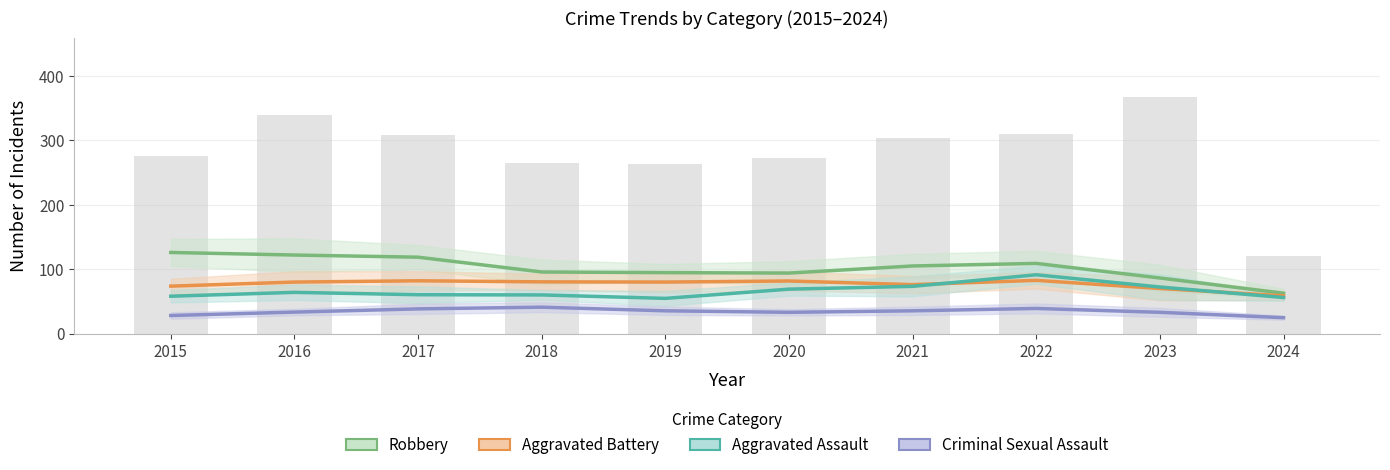

True or false: Aggravated Battery has a value of 50.8 at 2021.

False